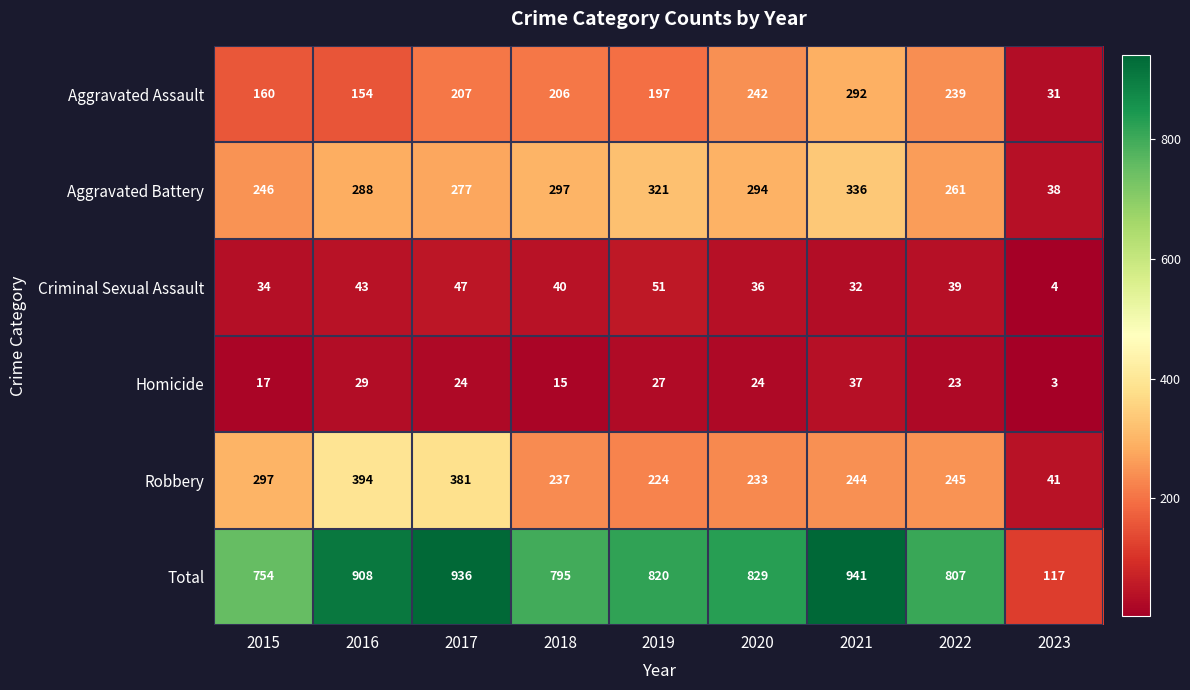

Which series changed the most between 2018 and 2023?

Total